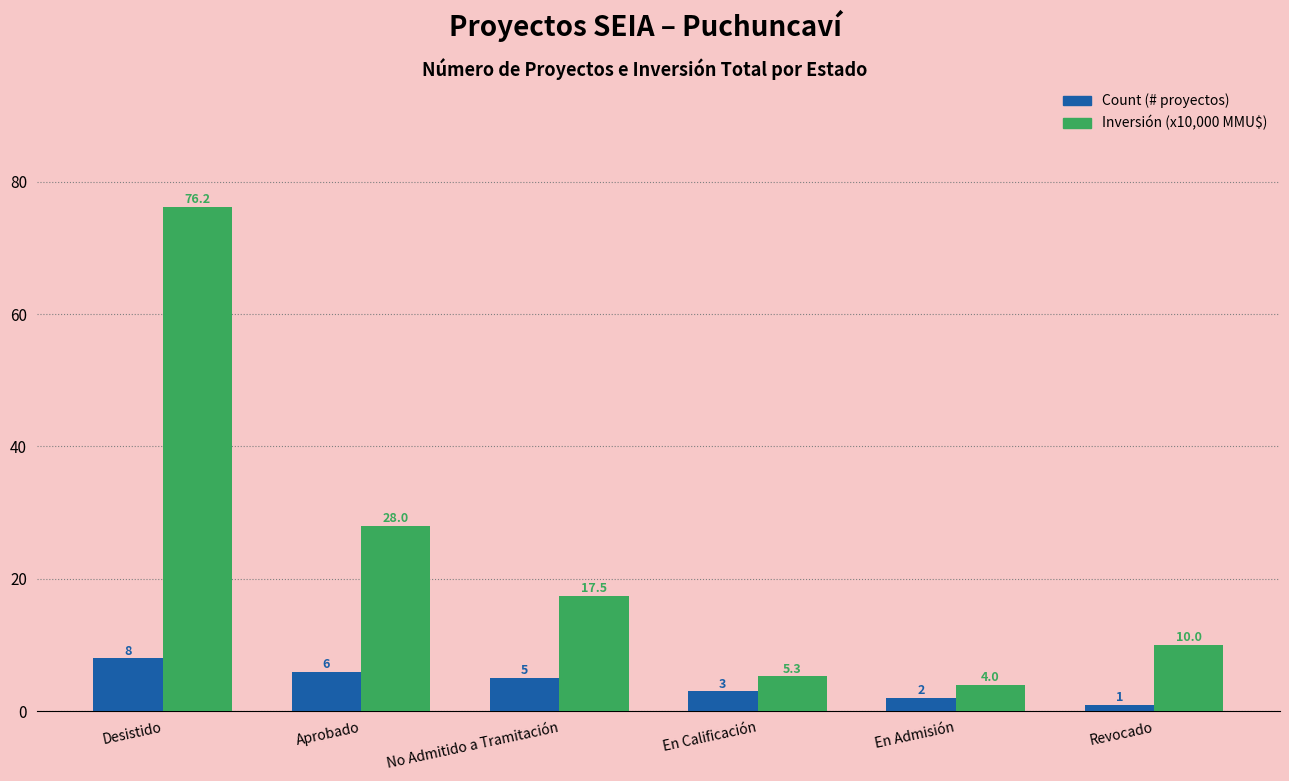

At which category is the sum across all series the highest?

Desistido